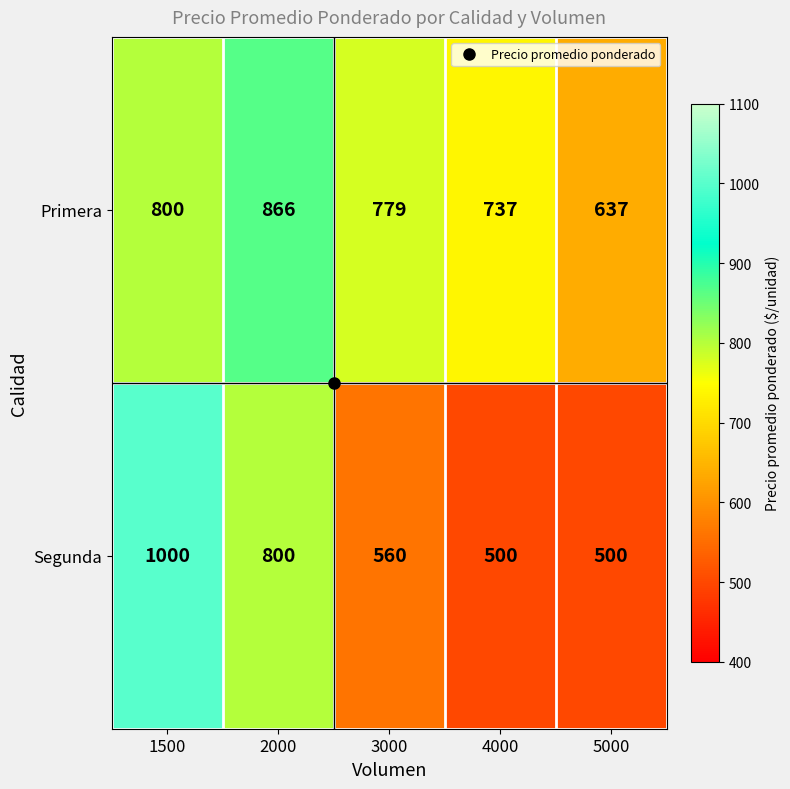

What is the maximum value shown in the chart?

1000